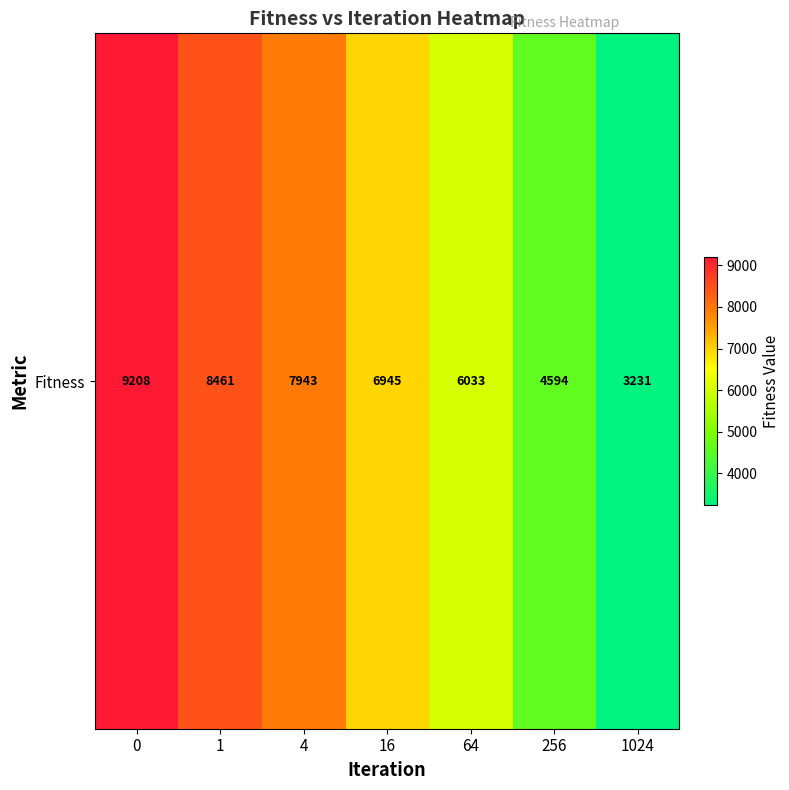

Reading left to right, extract all data points from this chart.

9208.2	8461.0	7943.0	6945.1	6032.6	4594.0	3231.1